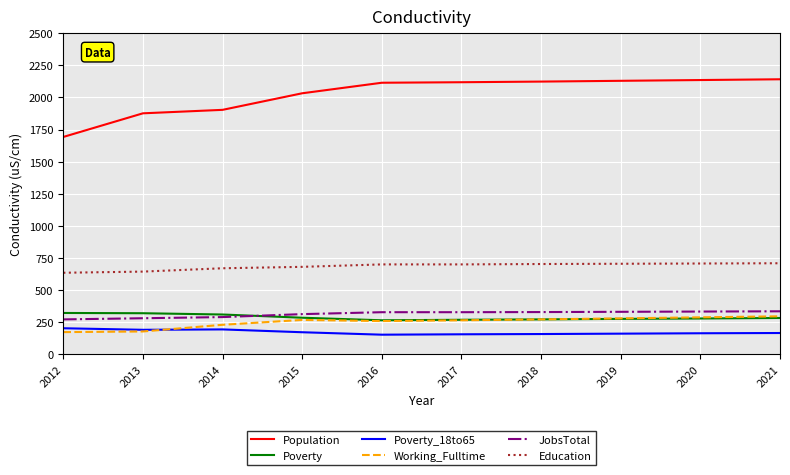

How many lines are shown in the chart?

6